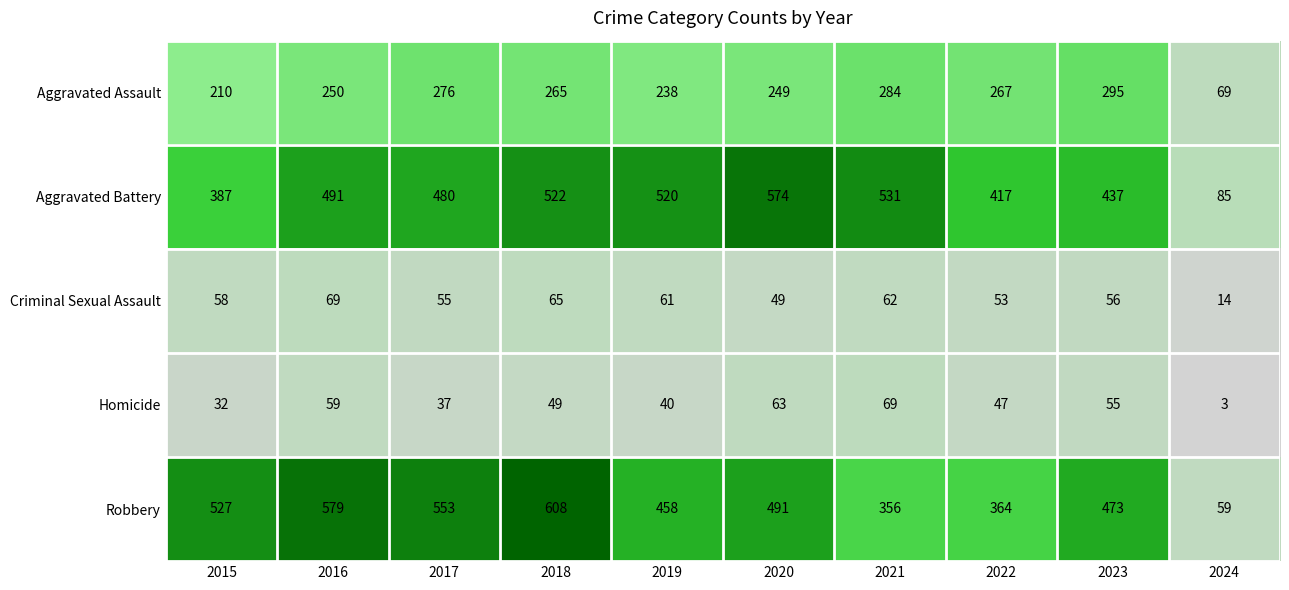

What is the difference between the Homicide values at 2020 and 2016?

4